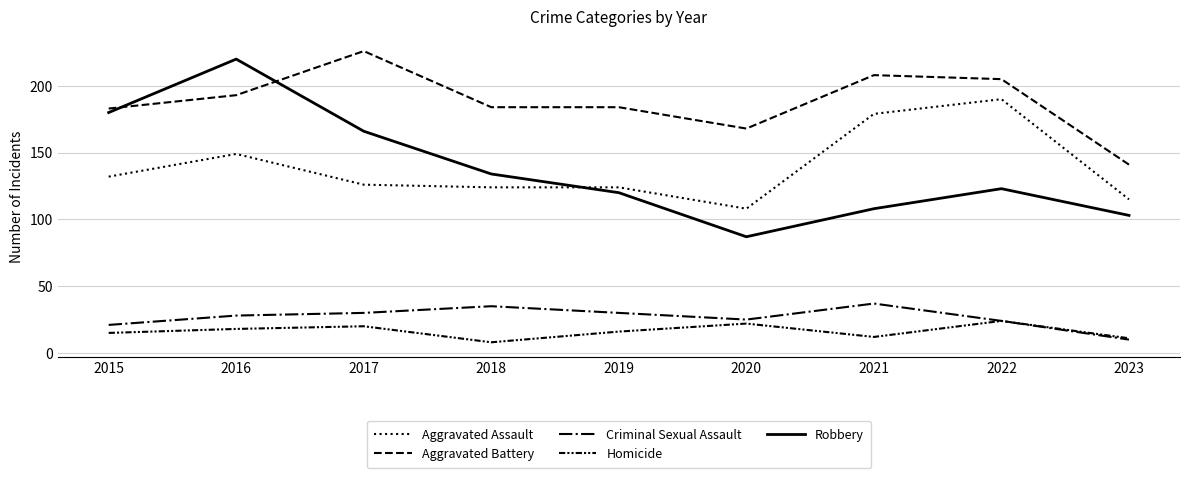

True or false: Homicide and Criminal Sexual Assault intersect in this chart.

False